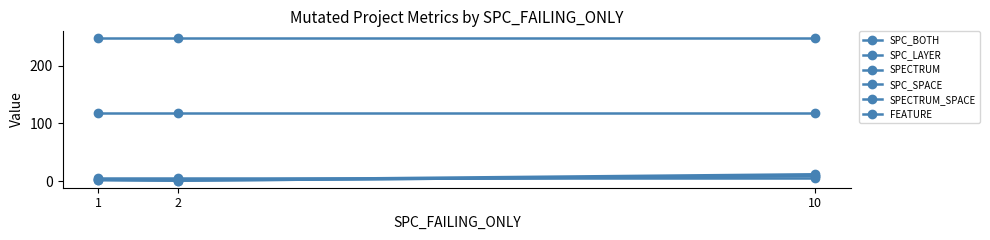

Does the chart have visible grid lines?

No